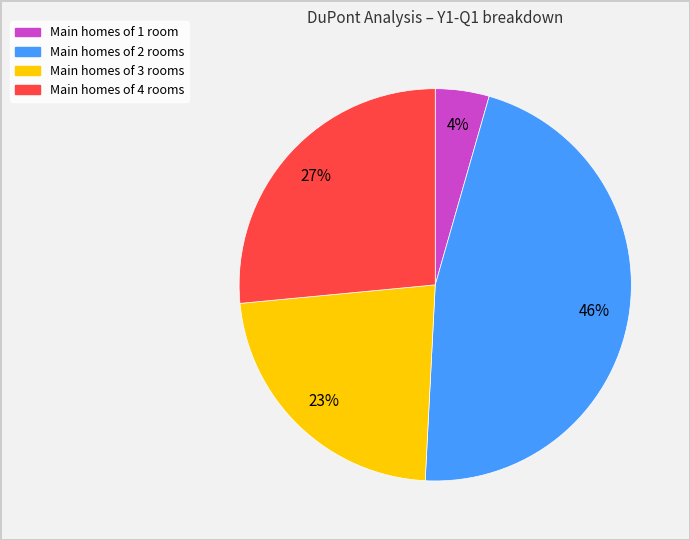

Does any single category account for the majority?

No